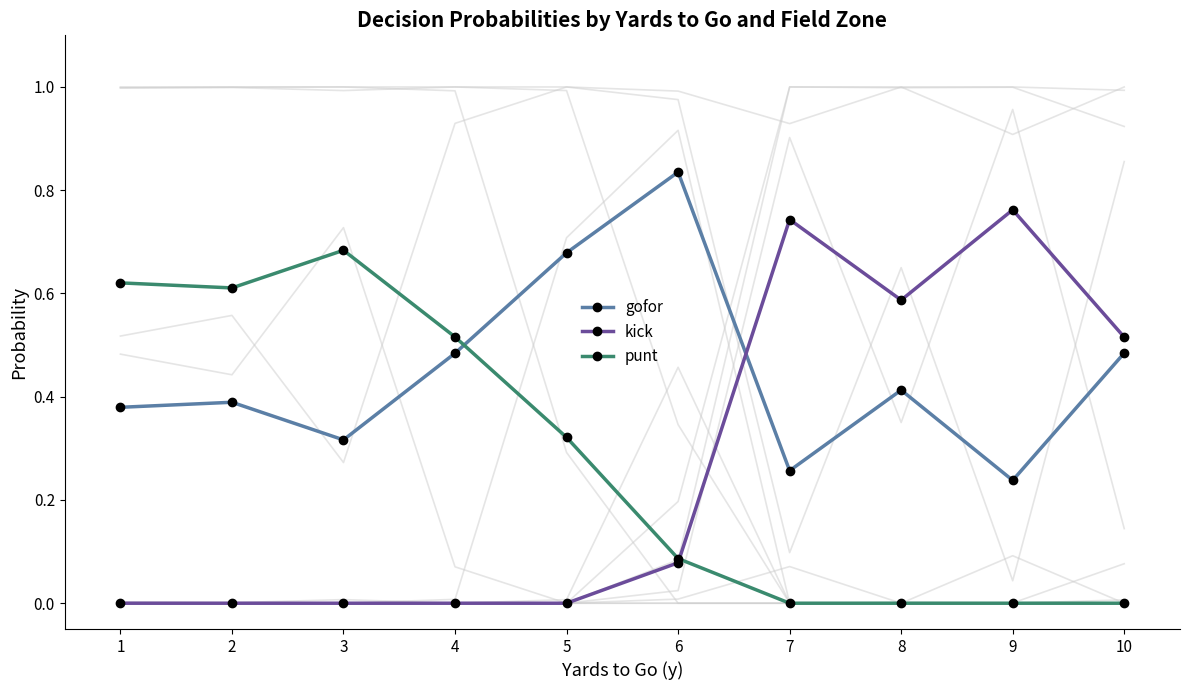

What is the average value of the punt series?

0.3